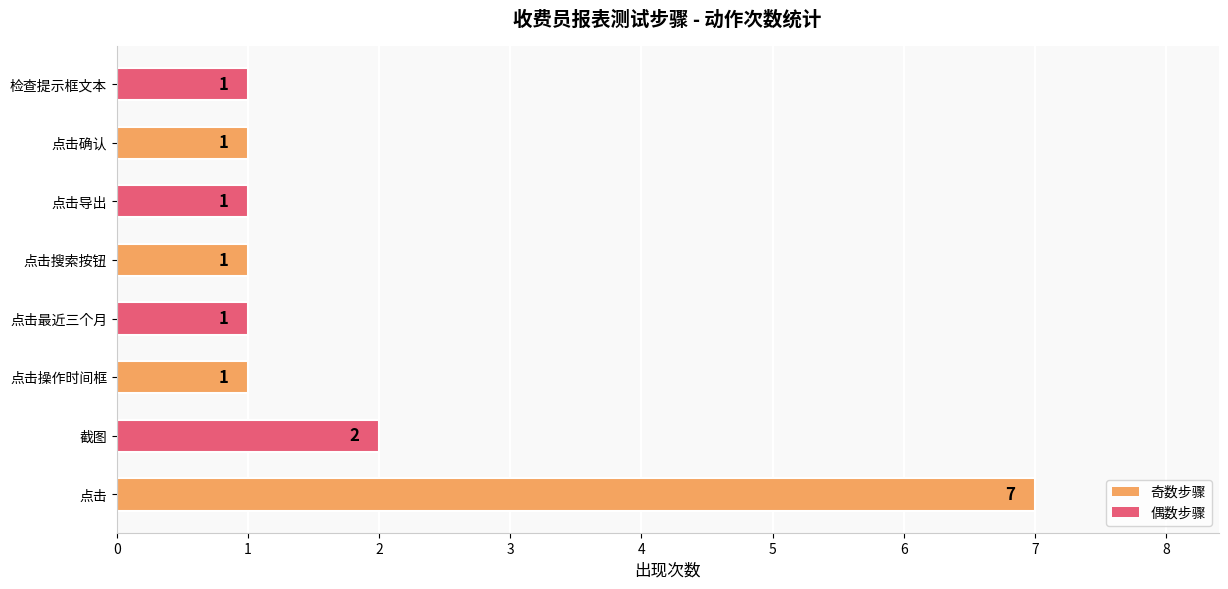

Reading top to bottom, extract all data points from this chart.

检查提示框文本=1	点击确认=1	点击导出=1	点击搜索按钮=1	点击最近三个月=1	点击操作时间框=1	截图=2	点击=7